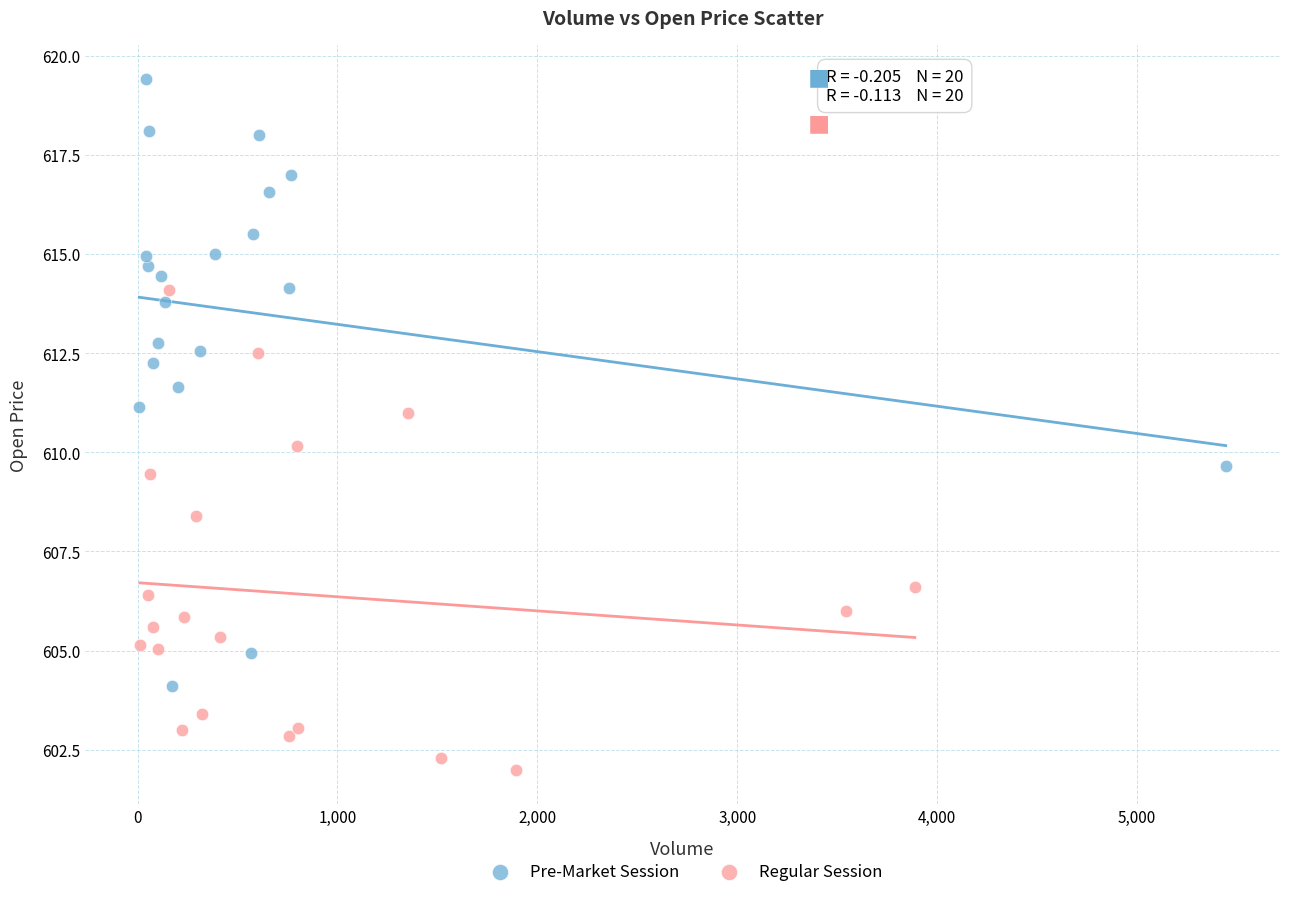

Which series has the largest Y range (max minus min)?

Pre-Market Session